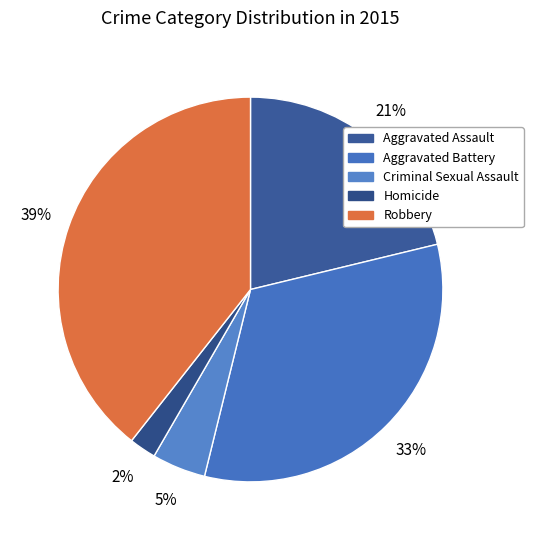

Is there any slice that represents more than half of the pie?

No